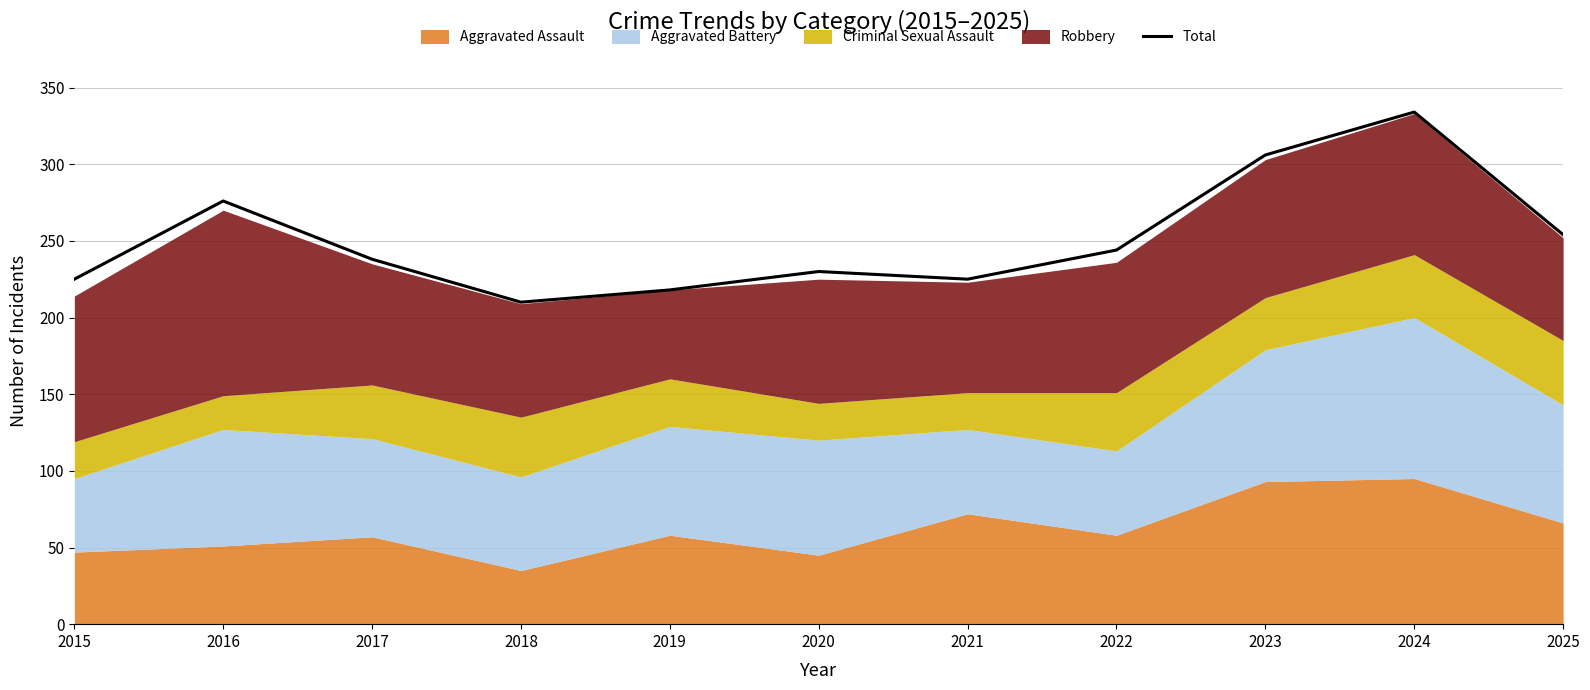

What is the difference between the second highest and minimum values?

96